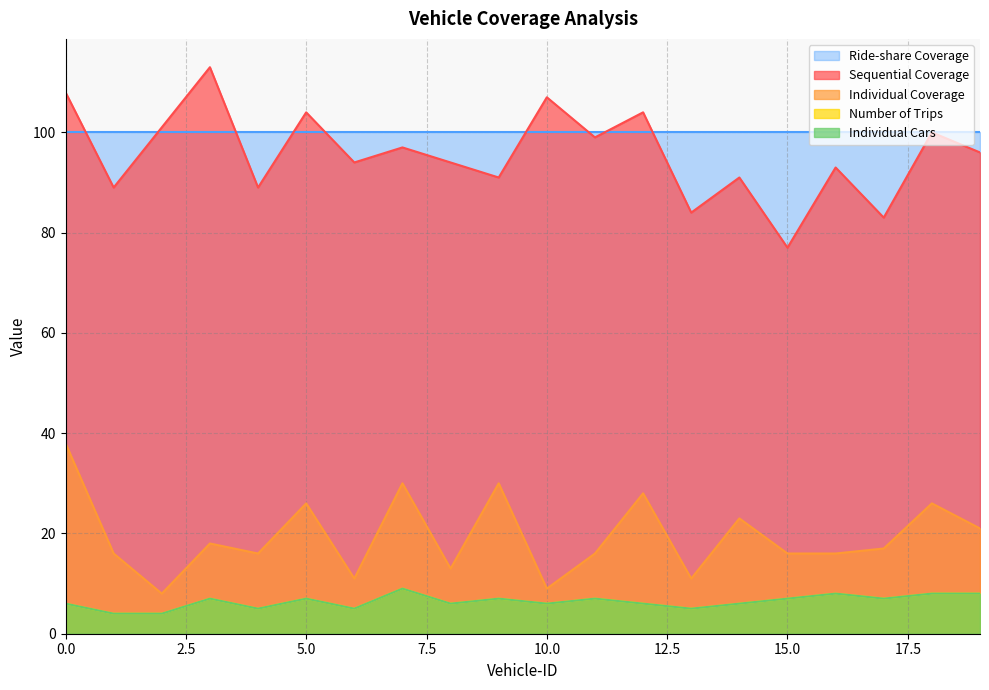

How many lines are shown in the chart?

5